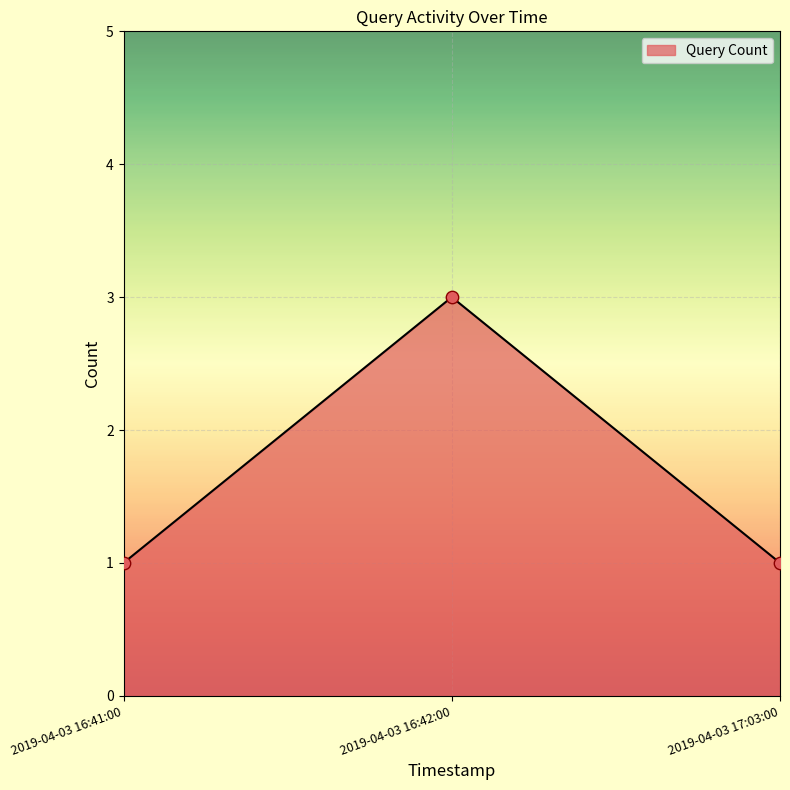

Between 2019-04-03 16:42:00 and 2019-04-03 17:03:00, which is larger?

2019-04-03 16:42:00